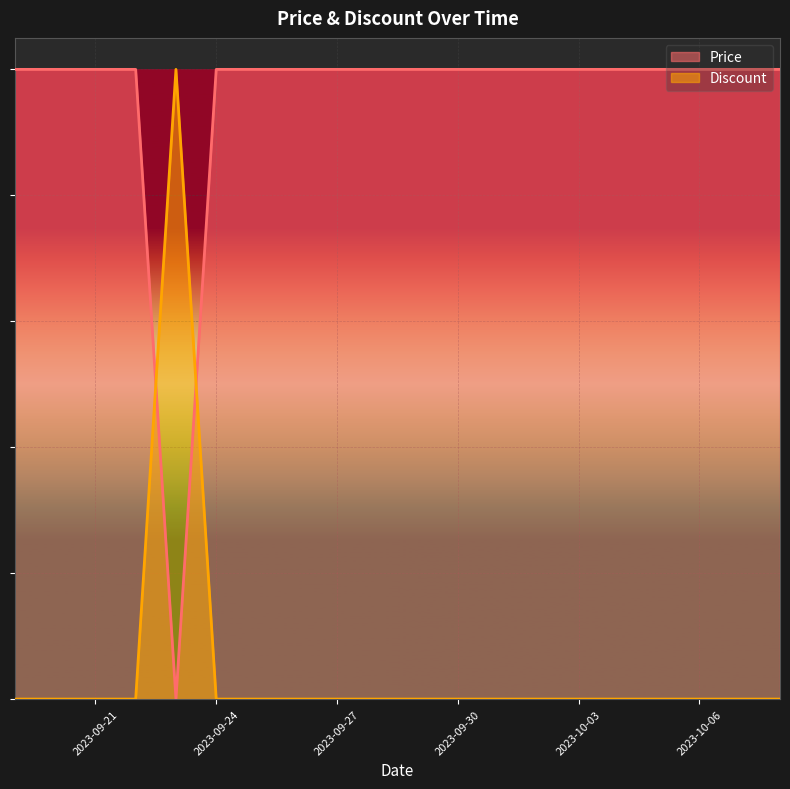

Which series changed the most between 2023-09-19 and 2023-10-07?

Price